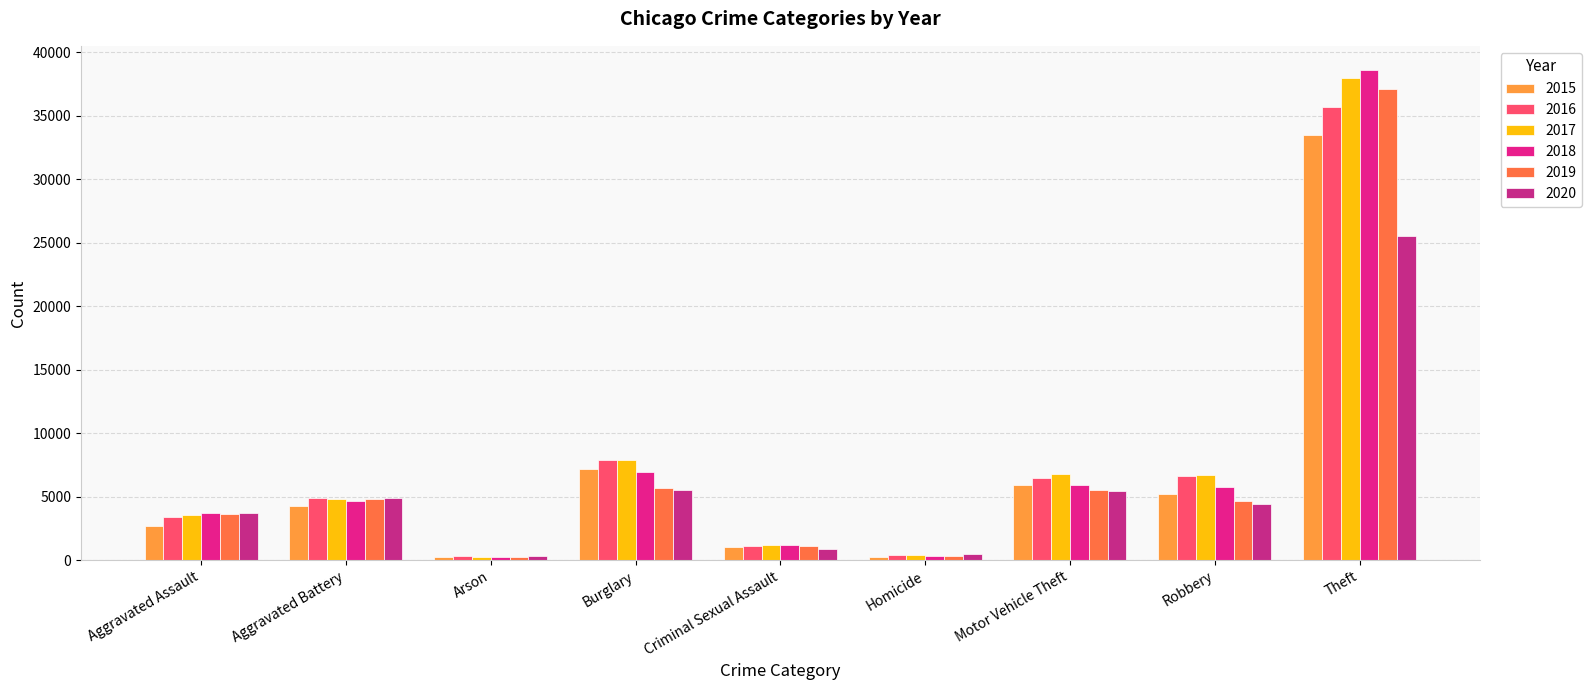

What is the greatest value displayed?

38574